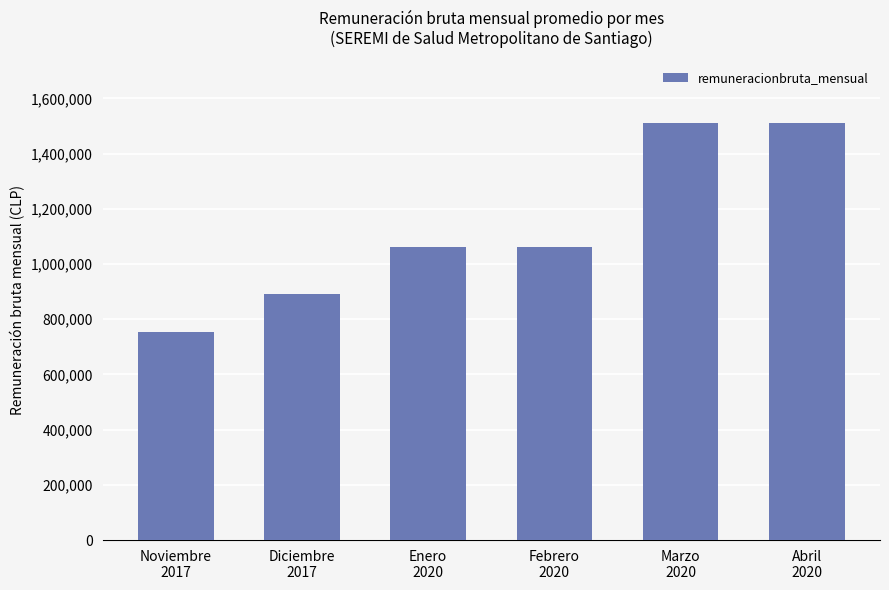

What is the change in value from Enero
2020 to Abril
2020?

+450242